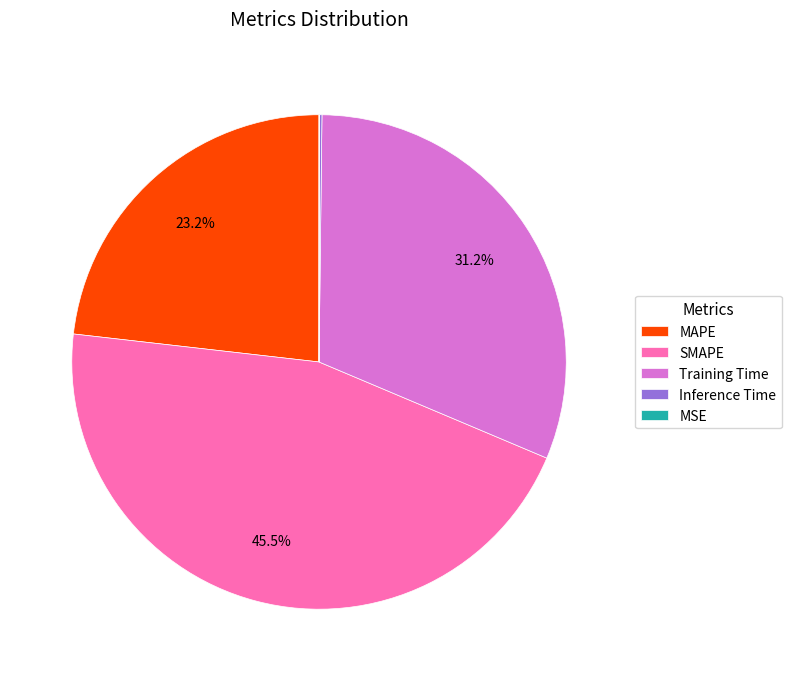

Is SMAPE the majority of the pie?

No